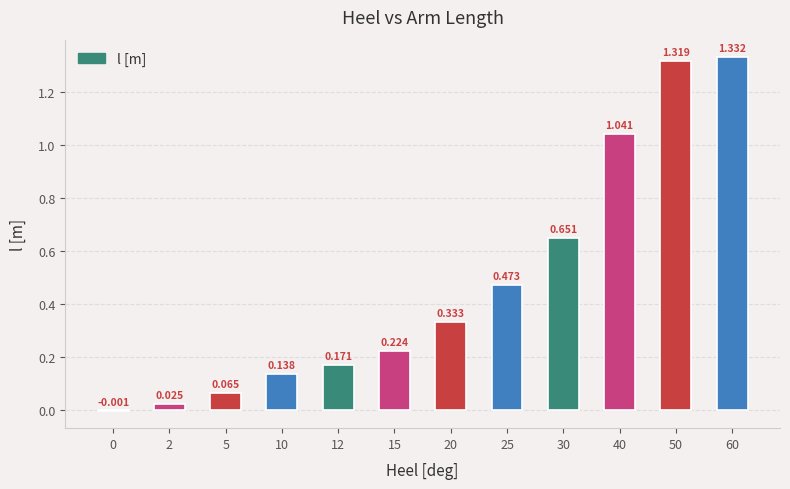

How many categories are shown in the chart?

12